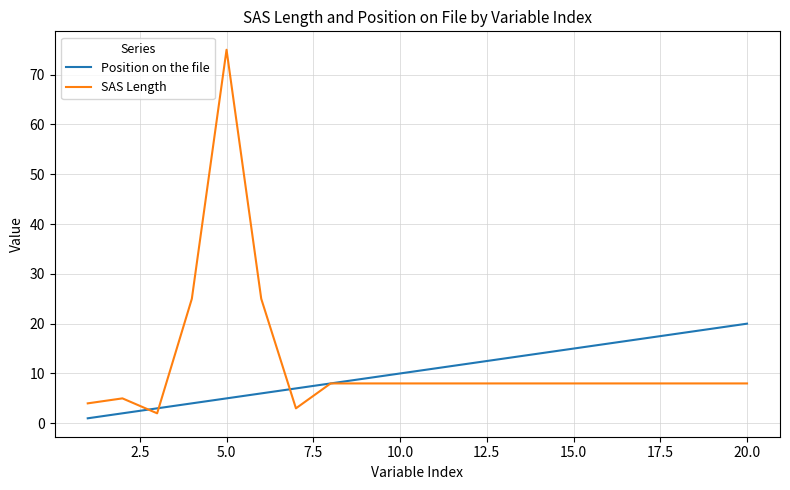

Which series has the largest range (max minus min)?

SAS Length